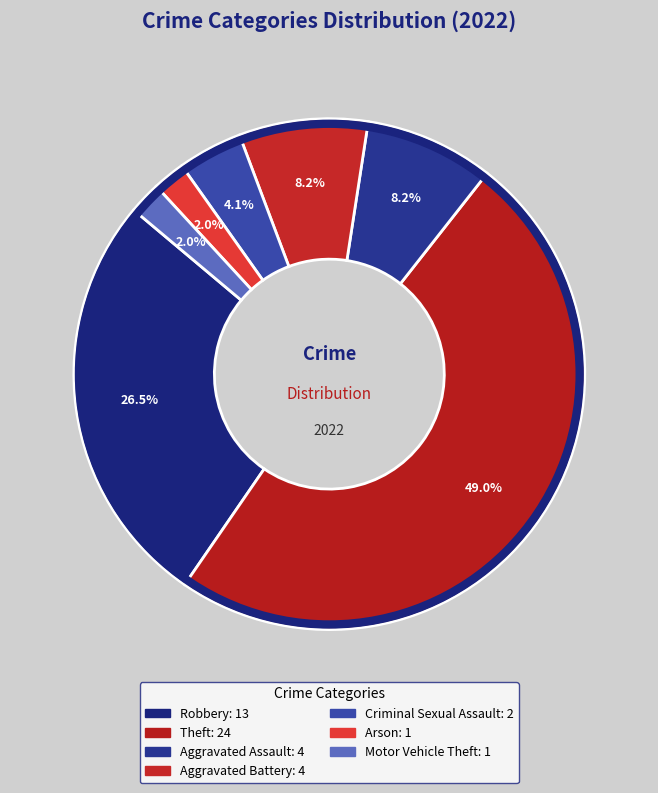

Which slice is the smallest?

Arson